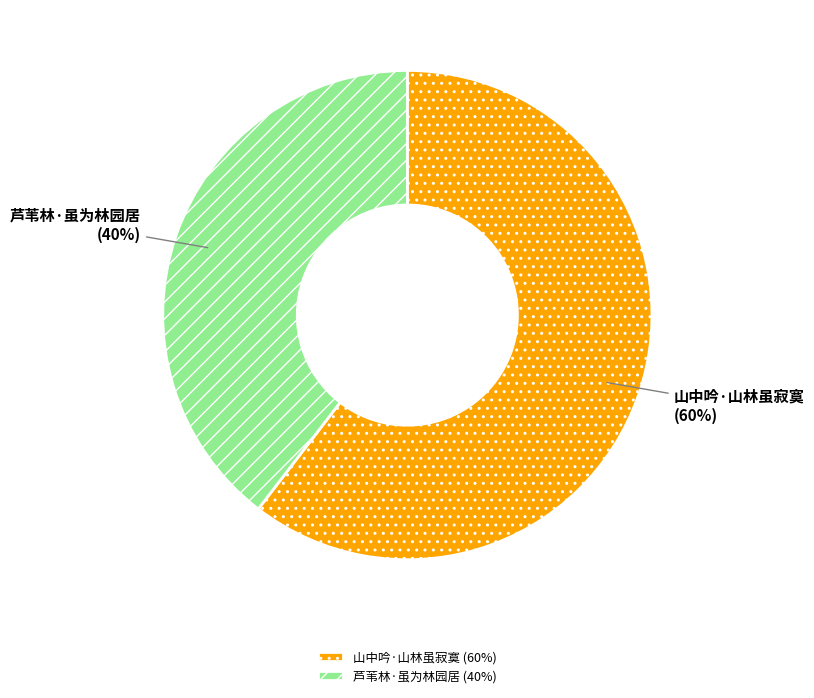

How many slices are in this pie chart?

2